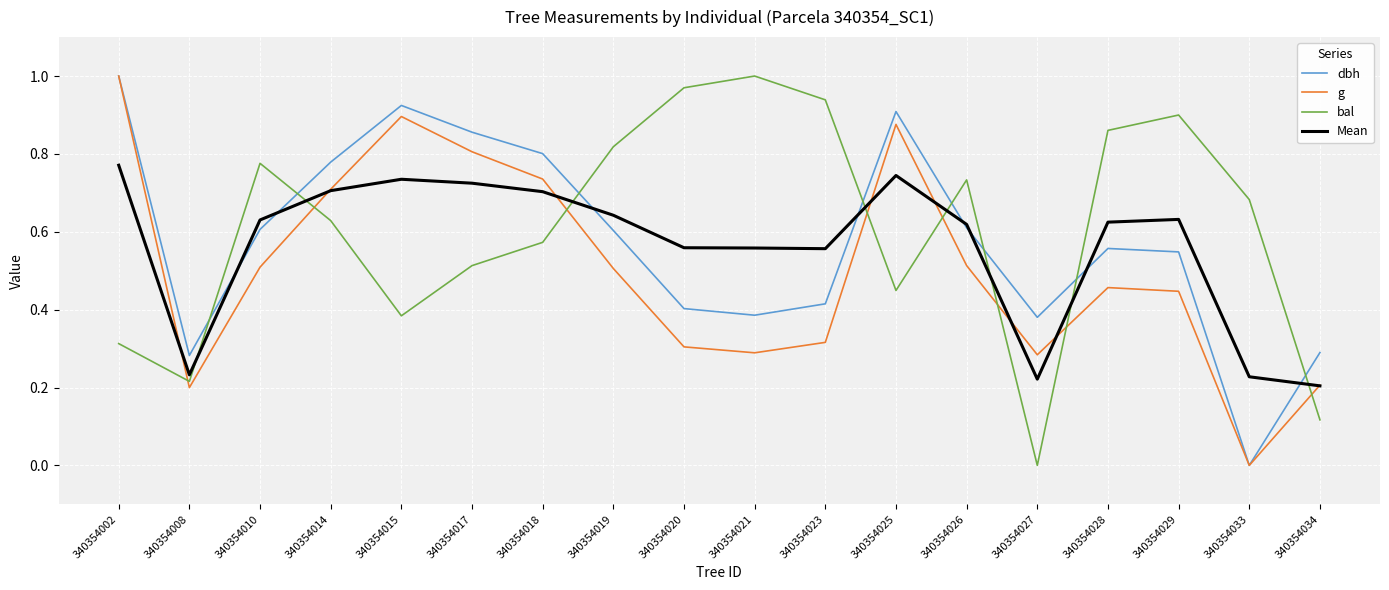

Which category has the lowest value in the bal series?

340354027